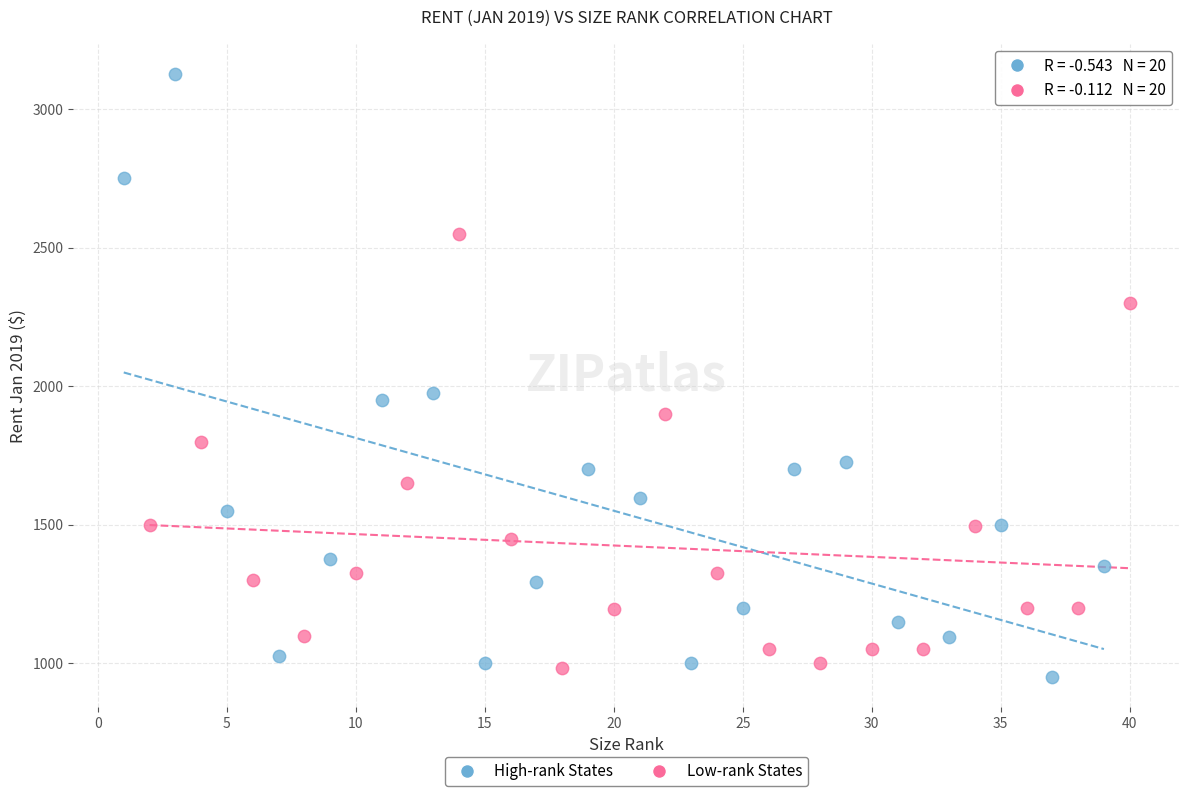

Which series has the largest Y range (max minus min)?

High-rank States